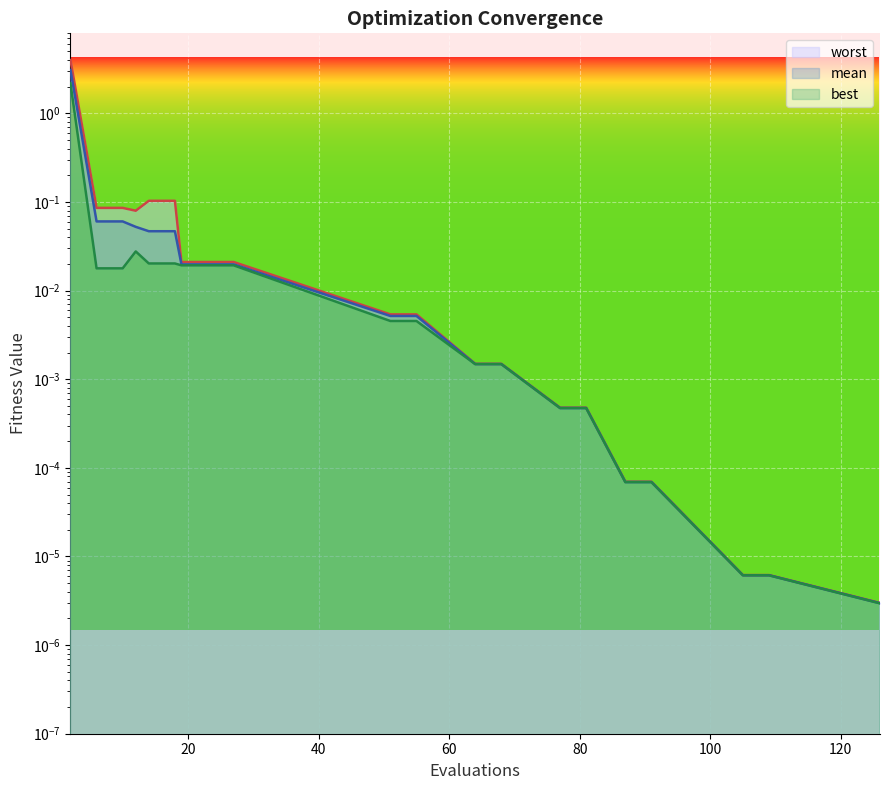

Rank the series at 64 from highest to lowest value.

worst, mean, best